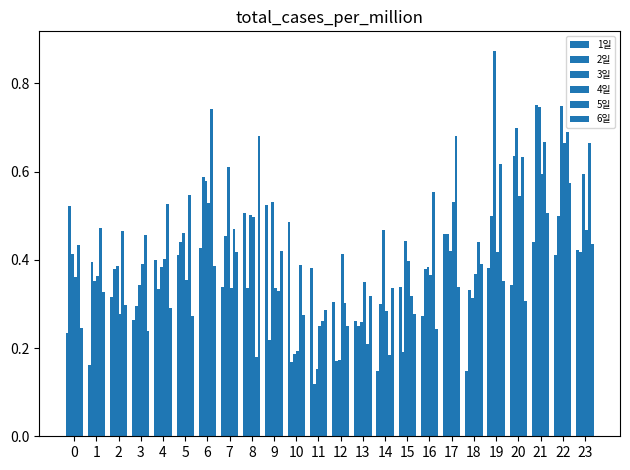

What is the total value across all series at 5?

2.5